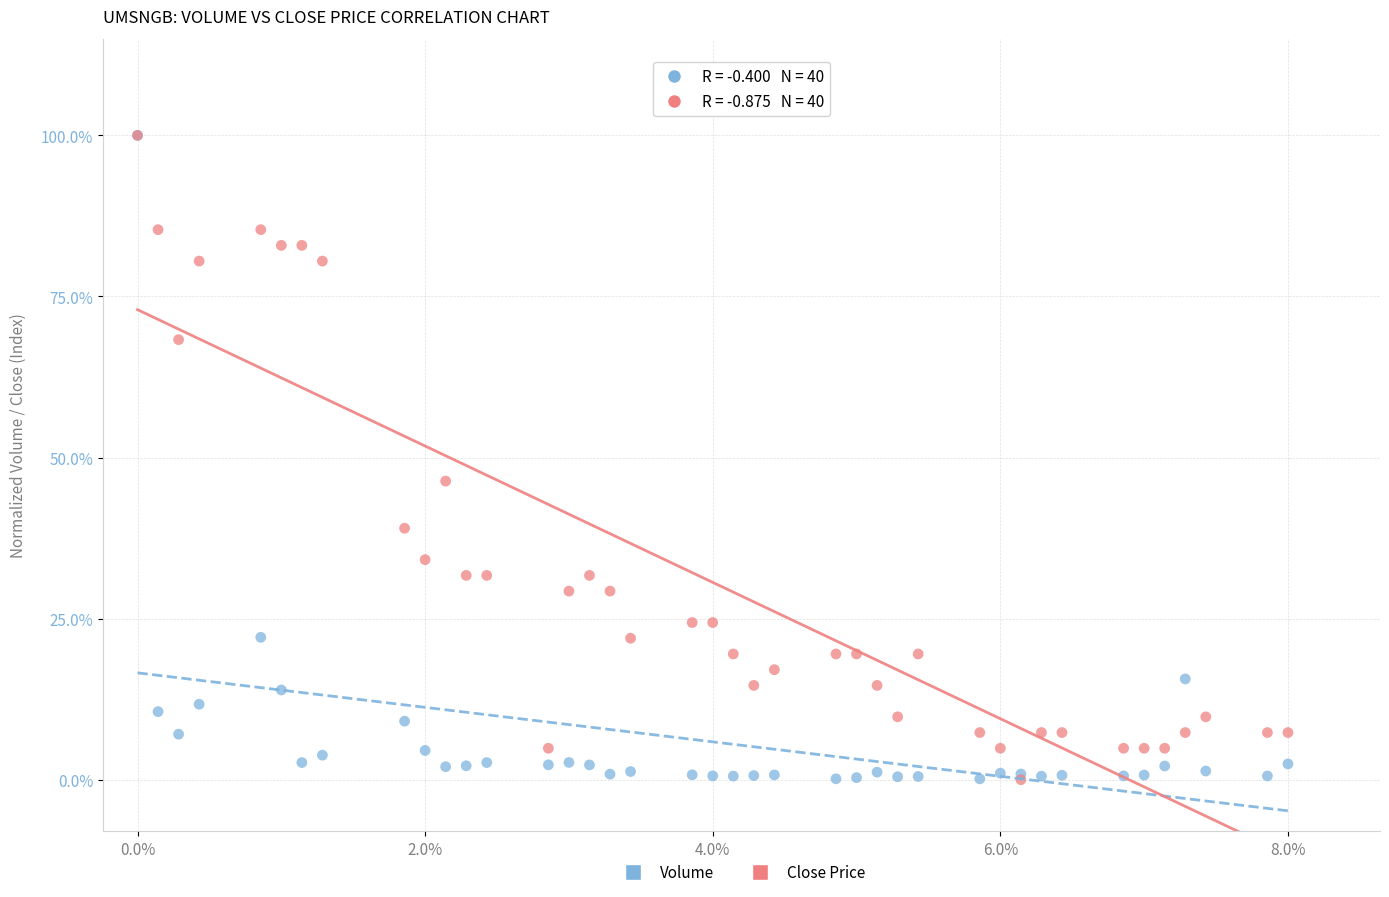

In the Close Price series, what Y value is closest to 50?

46.3